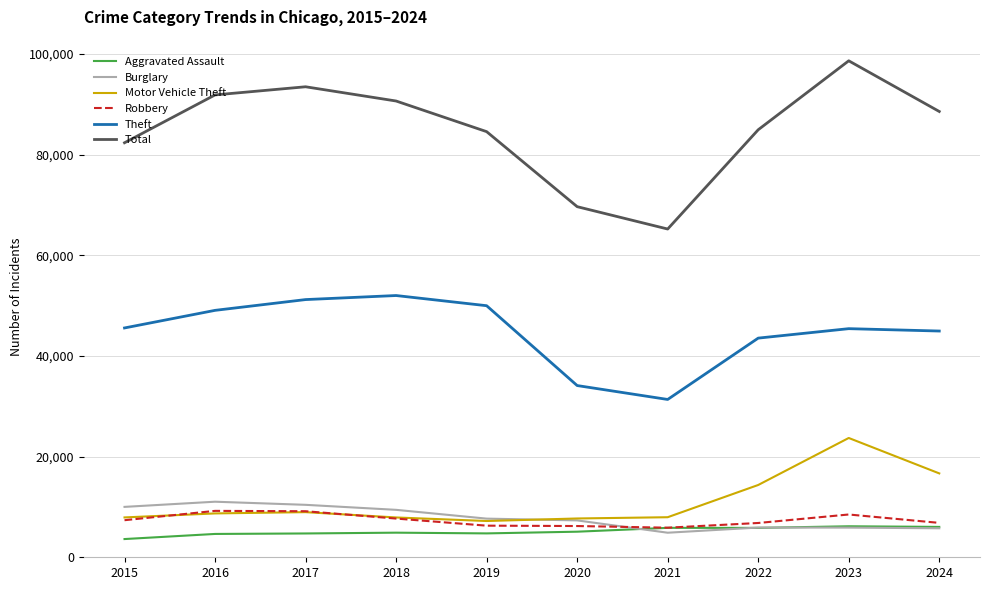

What is the lowest value of the Aggravated Assault series?

3620